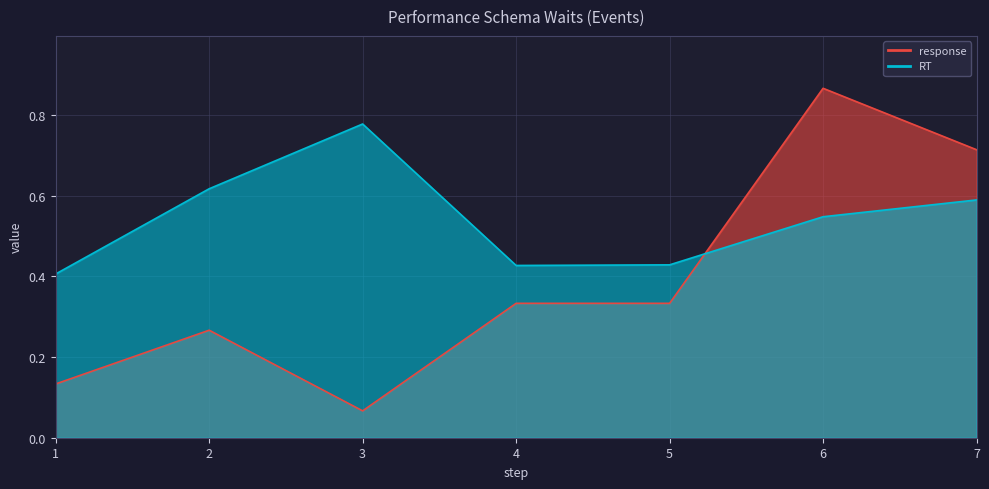

The value of RT at 6 is 0.1. True or false?

False